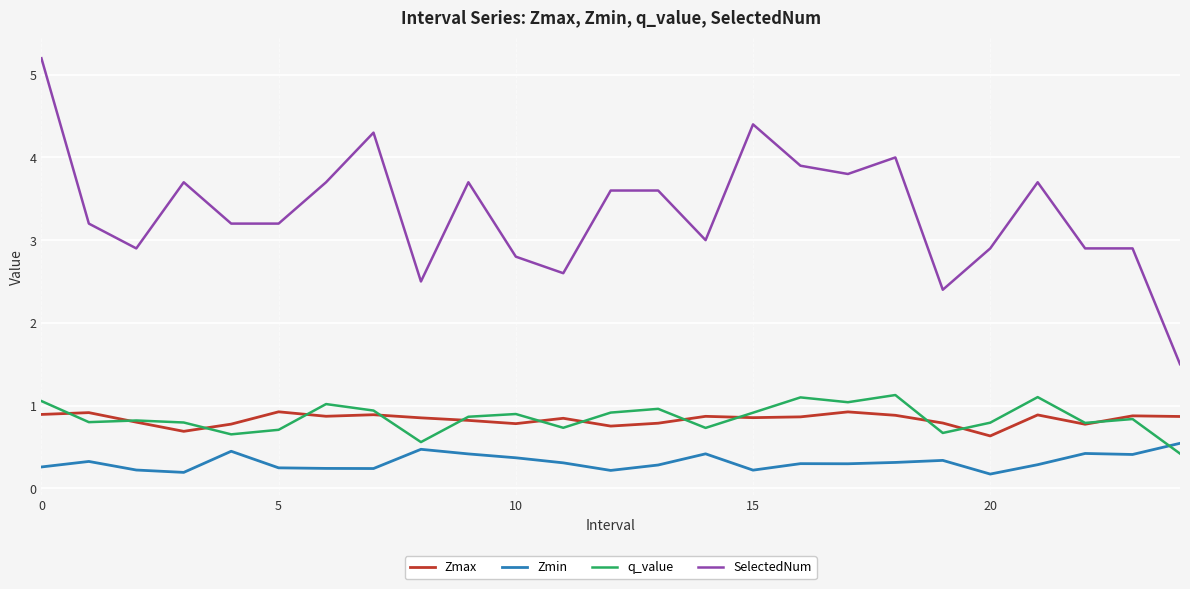

What are all the series names shown in the legend?

Zmax, Zmin, q_value, SelectedNum